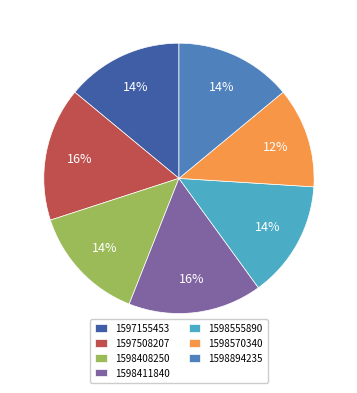

How many slices are in this pie chart?

7